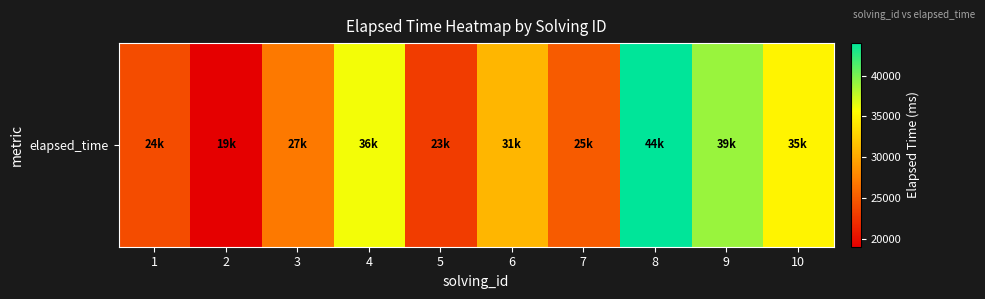

Where does the data first go above 31000?

4